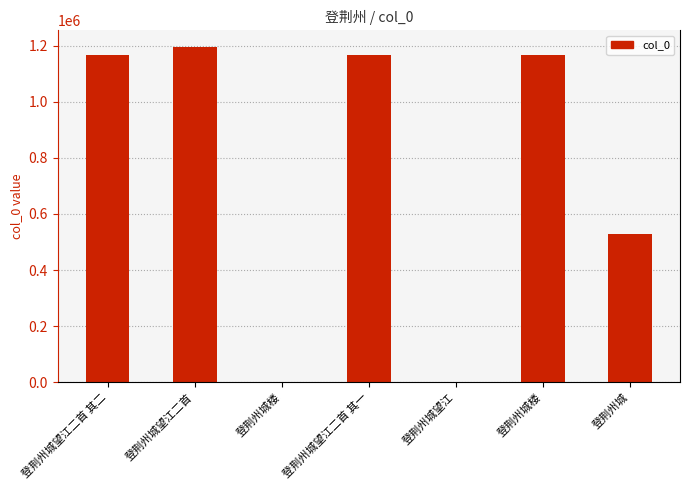

What is the label of the 3rd bar from the left?

登荆州城楼